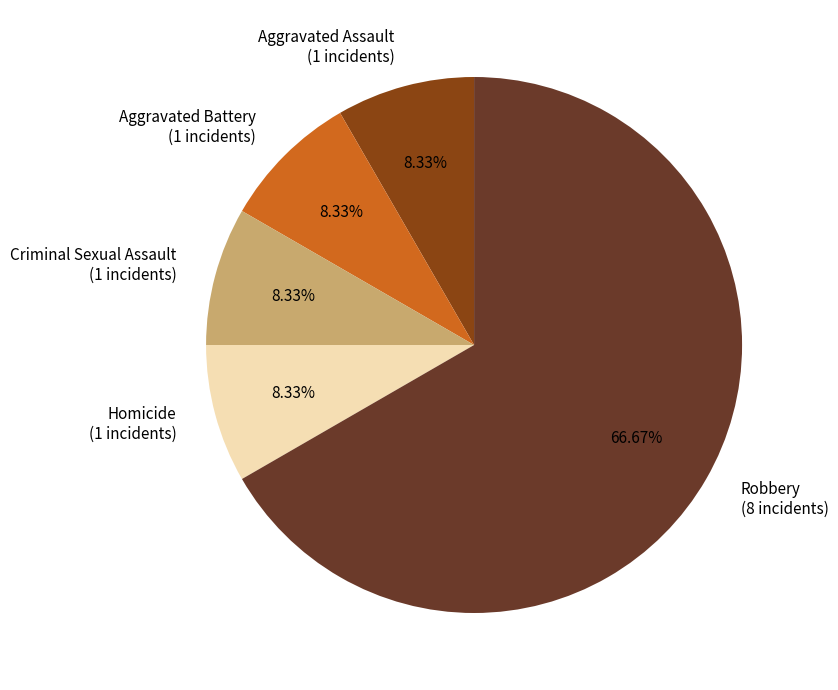

Is there any slice that represents more than half of the pie?

Yes